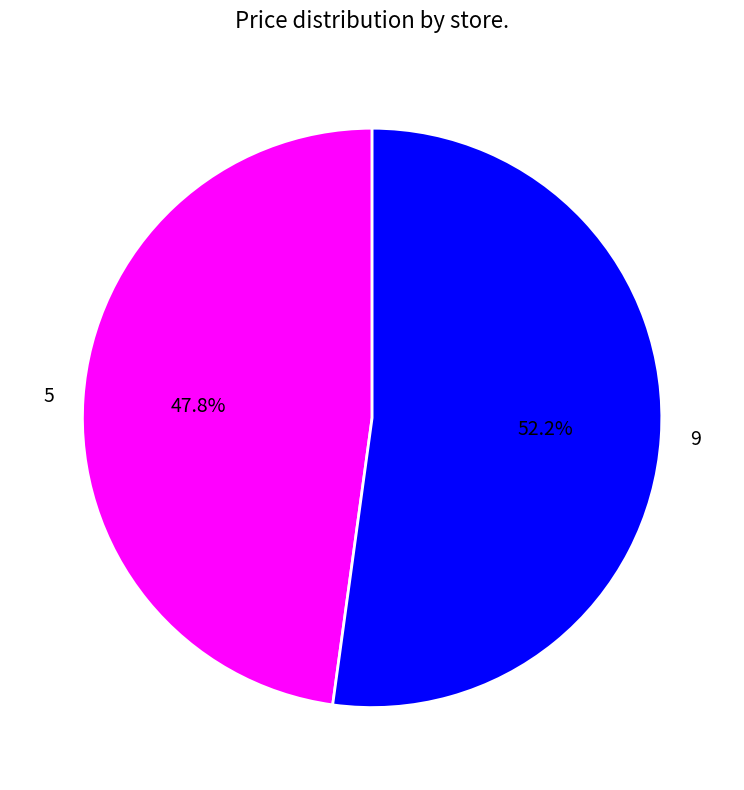

To the nearest percent, what is the difference between the 5 and 9 slice percentages?

4%